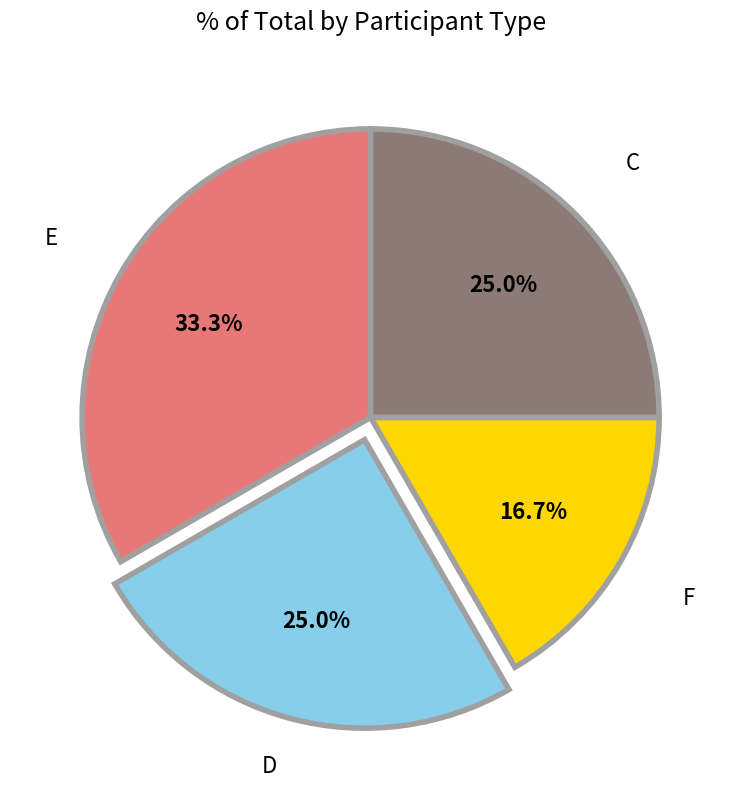

To the nearest percent, what portion does C represent?

25%